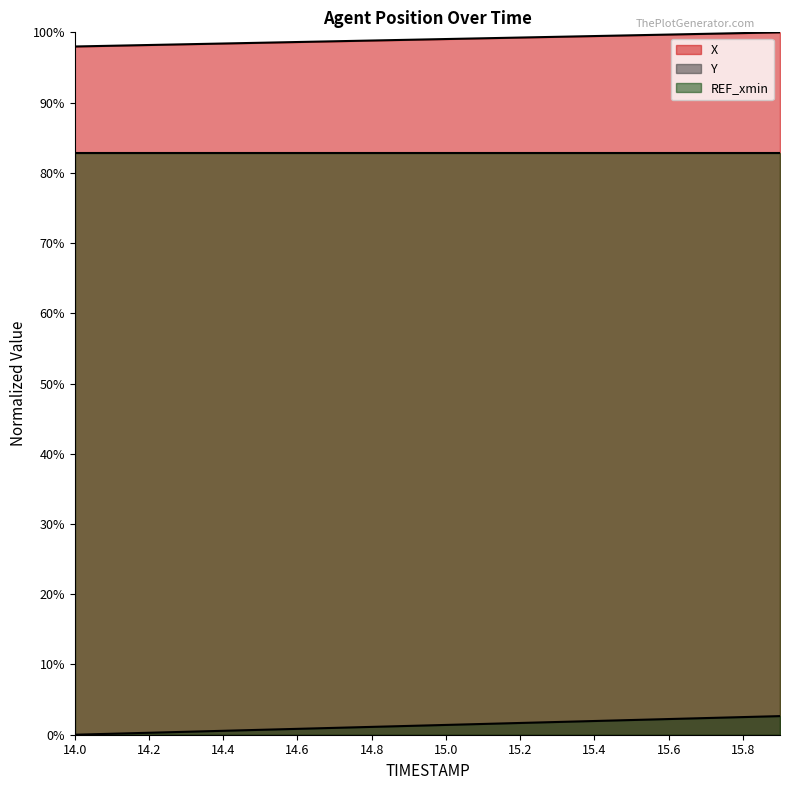

How many data points in X are above 99?

10